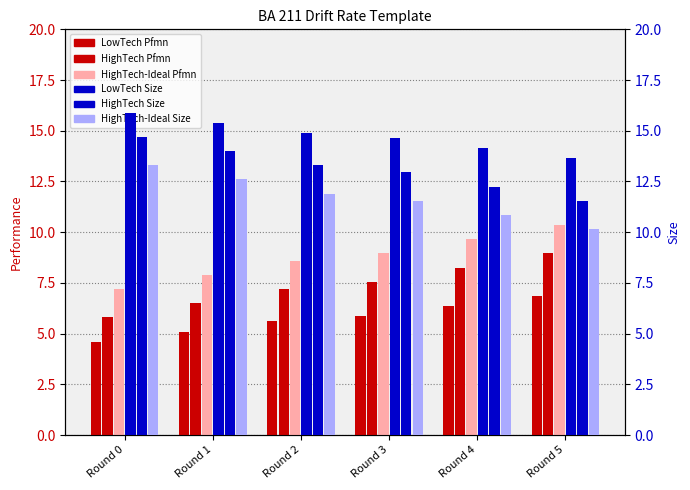

Reading left to right, what are all the values shown in this chart?

LowTech Pfmn: Round 0=4.6	Round 1=5.1	Round 2=5.6	Round 3=5.8	Round 4=6.3	Round 5=6.8
HighTech Pfmn: Round 0=5.8	Round 1=6.5	Round 2=7.2	Round 3=7.5	Round 4=8.2	Round 5=8.9
HighTech-Ideal Pfmn: Round 0=7.2	Round 1=7.9	Round 2=8.6	Round 3=8.9	Round 4=9.7	Round 5=10.3
LowTech Size: Round 0=15.9	Round 1=15.4	Round 2=14.9	Round 3=14.7	Round 4=14.2	Round 5=13.7
HighTech Size: Round 0=14.7	Round 1=14.0	Round 2=13.3	Round 3=12.9	Round 4=12.2	Round 5=11.6
HighTech-Ideal Size: Round 0=13.3	Round 1=12.6	Round 2=11.9	Round 3=11.6	Round 4=10.8	Round 5=10.2